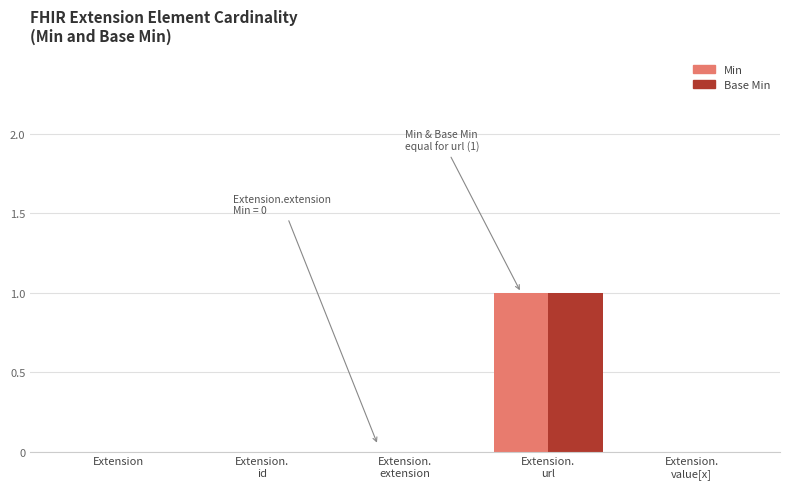

Reading left to right, what are all the values shown in this chart?

Min: Extension=0	Extension.
id=0	Extension.
extension=0	Extension.
url=1	Extension.
value[x]=0
Base Min: Extension=0	Extension.
id=0	Extension.
extension=0	Extension.
url=1	Extension.
value[x]=0